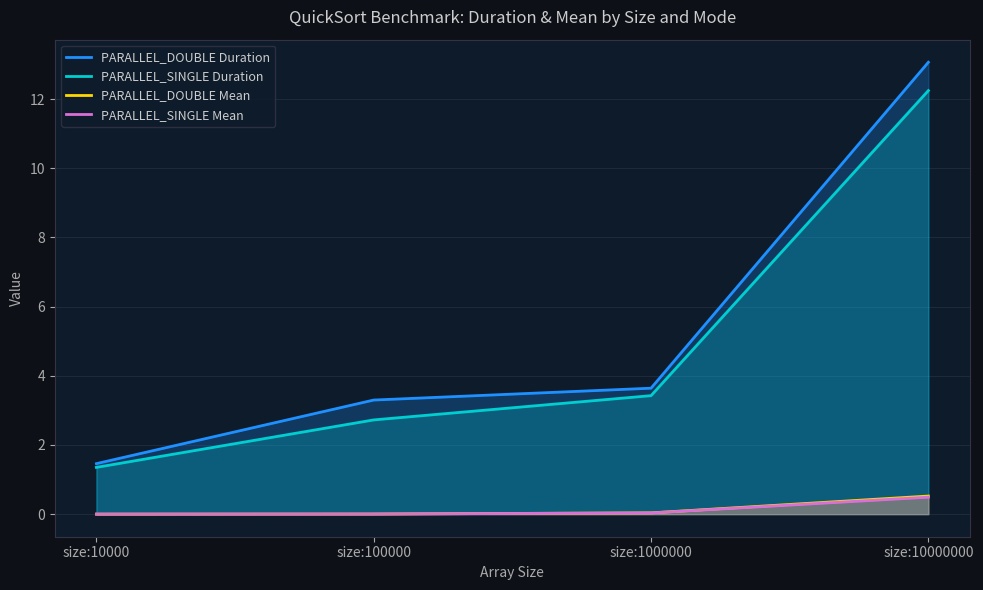

Reading left to right, list all the values displayed in this chart.

PARALLEL_DOUBLE Duration: 1.5	3.3	3.6	13.1
PARALLEL_SINGLE Duration: 1.4	2.7	3.4	12.2
PARALLEL_DOUBLE Mean: 0.0	0.0	0.0	0.5
PARALLEL_SINGLE Mean: 0.0	0.0	0.0	0.5